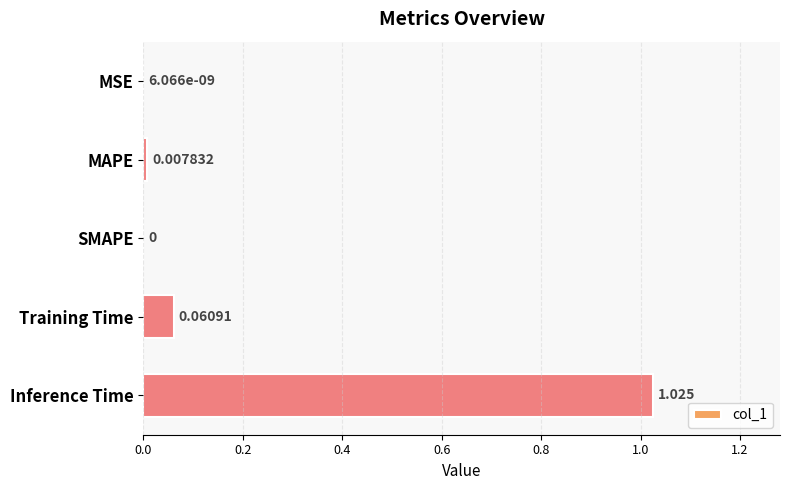

Between Training Time and Inference Time, which is larger?

Inference Time